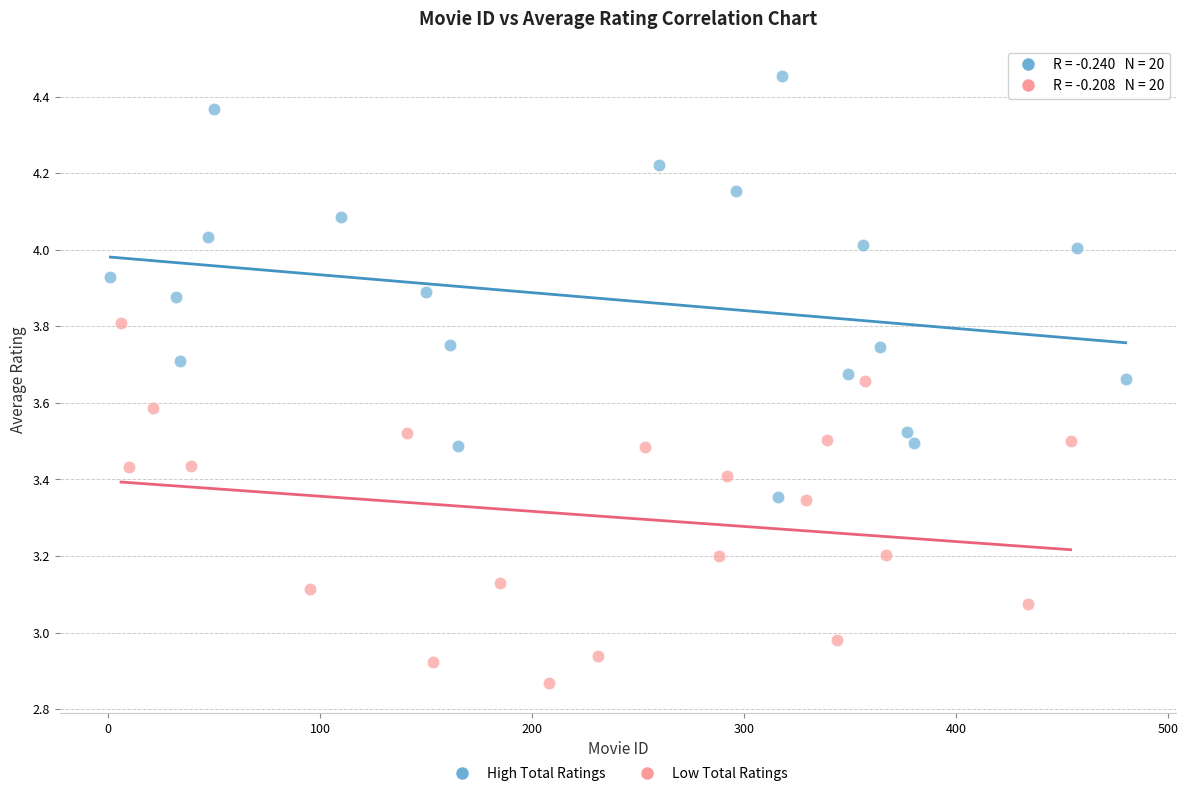

Which series reaches the maximum Y coordinate?

High Total Ratings